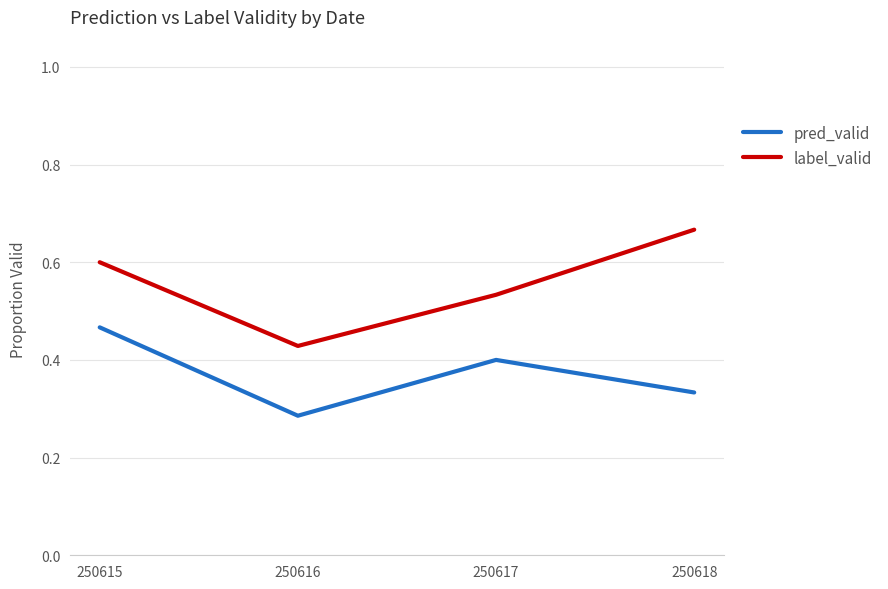

Rank the series by their maximum value, from highest to lowest.

label_valid, pred_valid